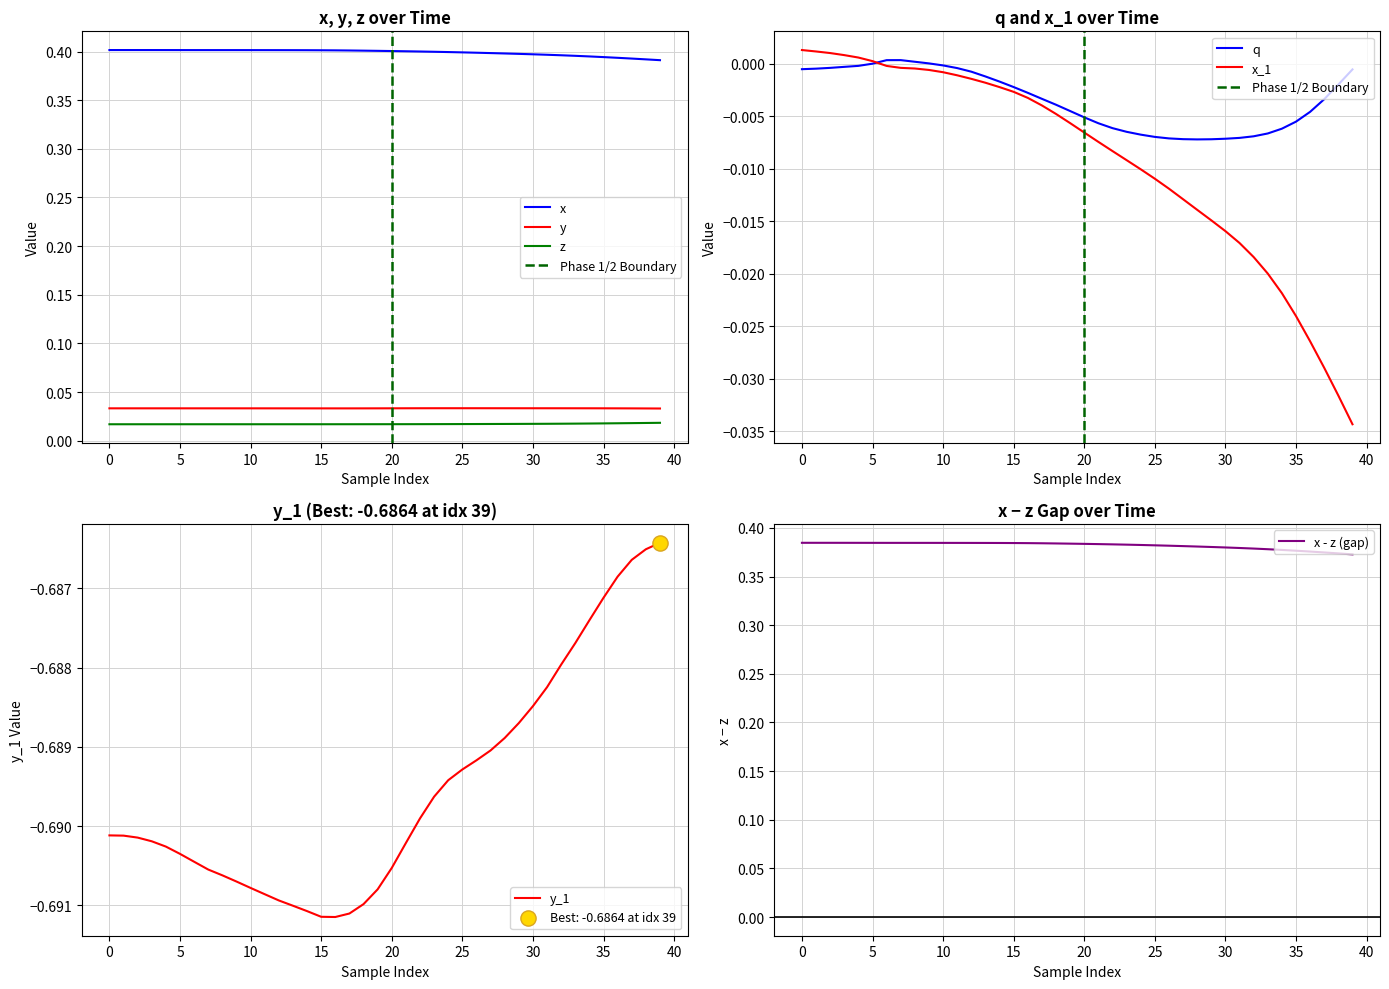

What is the total value across all series at 16?

-0.2